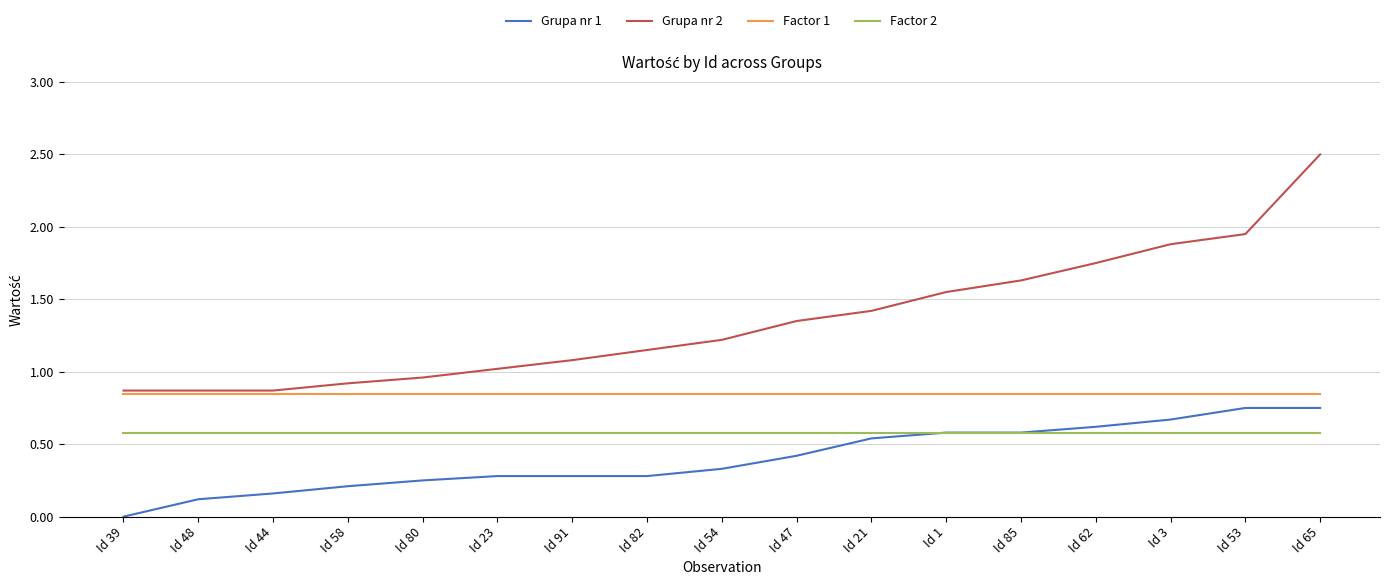

Which series has the largest range (max minus min)?

Grupa nr 2